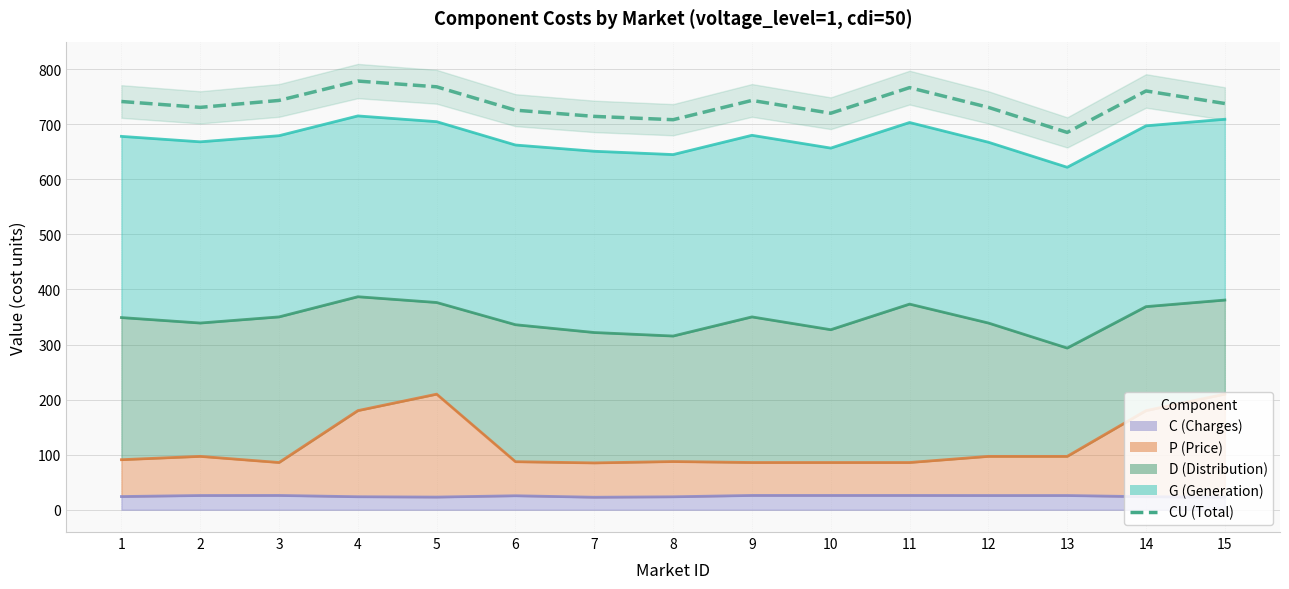

The chart shows a value of 719.9 at 10. True or false?

True